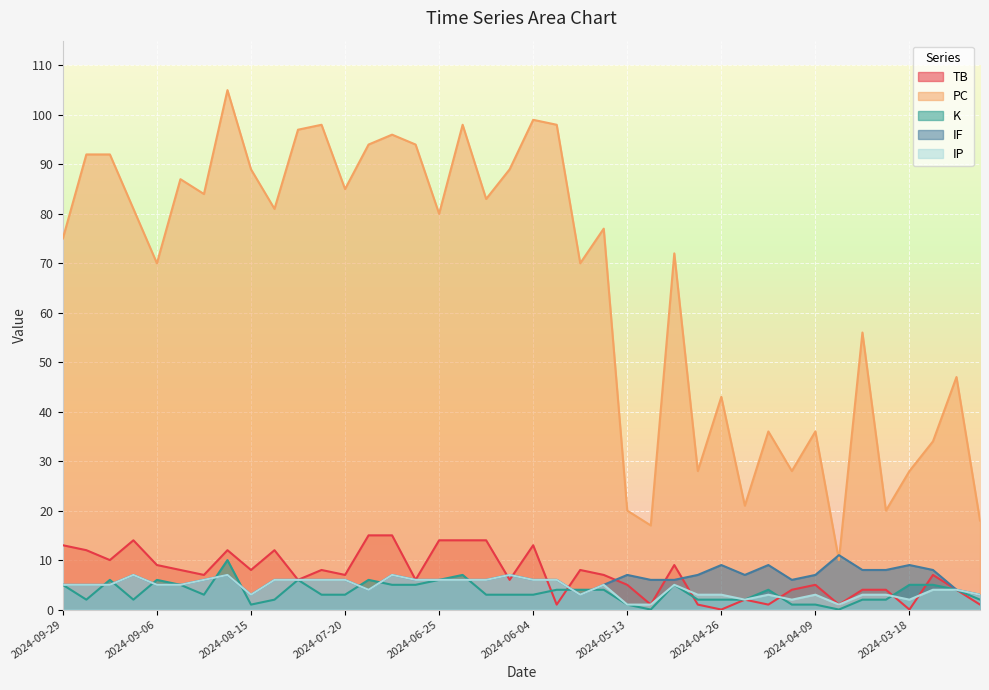

Rank the categories by IF value from lowest to highest.

2024-08-15, 2024-05-22, 2024-03-02, 2024-07-13, 2024-03-08, 2024-09-29, 2024-09-24, 2024-09-17, 2024-09-06, 2024-09-01, 2024-05-17, 2024-08-27, 2024-08-09, 2024-08-03, 2024-07-27, 2024-07-20, 2024-07-02, 2024-06-25, 2024-06-20, 2024-06-14, 2024-06-04, 2024-05-28, 2024-05-11, 2024-05-05, 2024-04-14, 2024-09-12, 2024-08-21, 2024-07-07, 2024-06-09, 2024-05-13, 2024-04-30, 2024-04-21, 2024-04-09, 2024-03-29, 2024-03-22, 2024-03-13, 2024-04-26, 2024-04-16, 2024-03-18, 2024-04-02